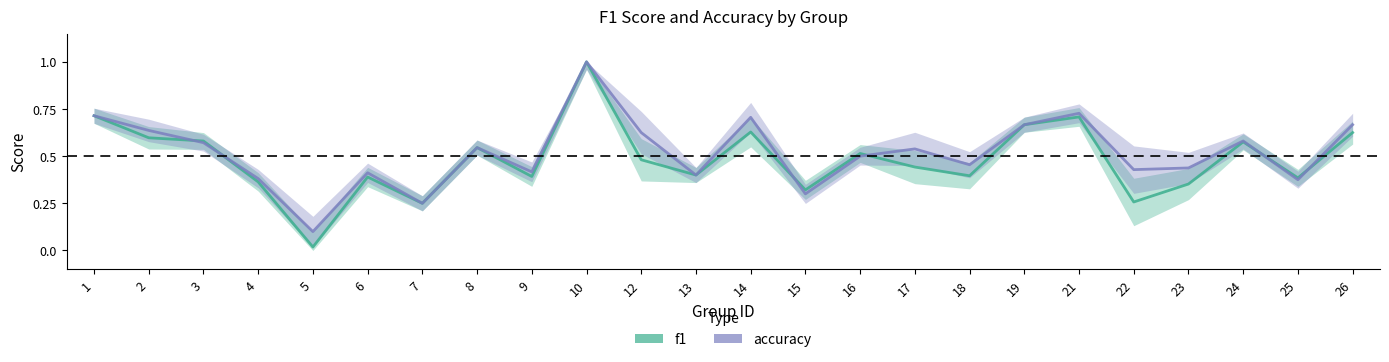

The value of accuracy at 12 is 1.0. True or false?

False